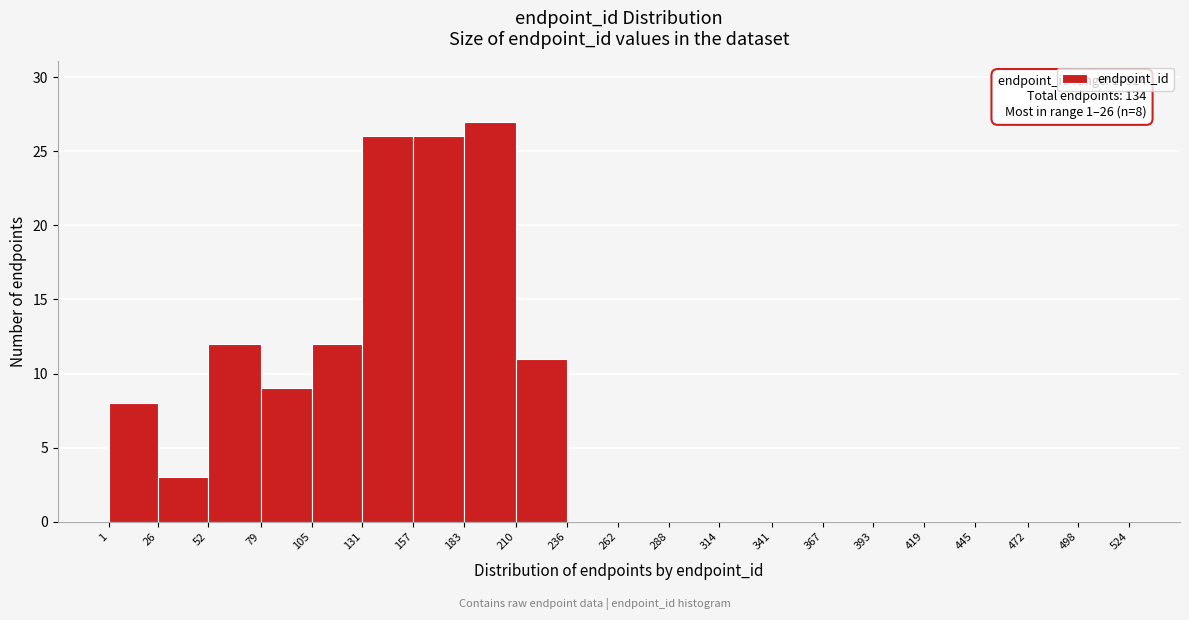

Over which range of the x-axis is the bar tallest?

183 to 210